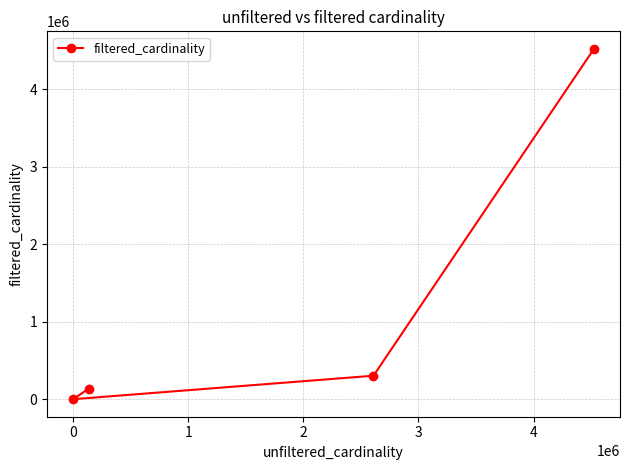

What is the difference between the second highest and second lowest values?

168185